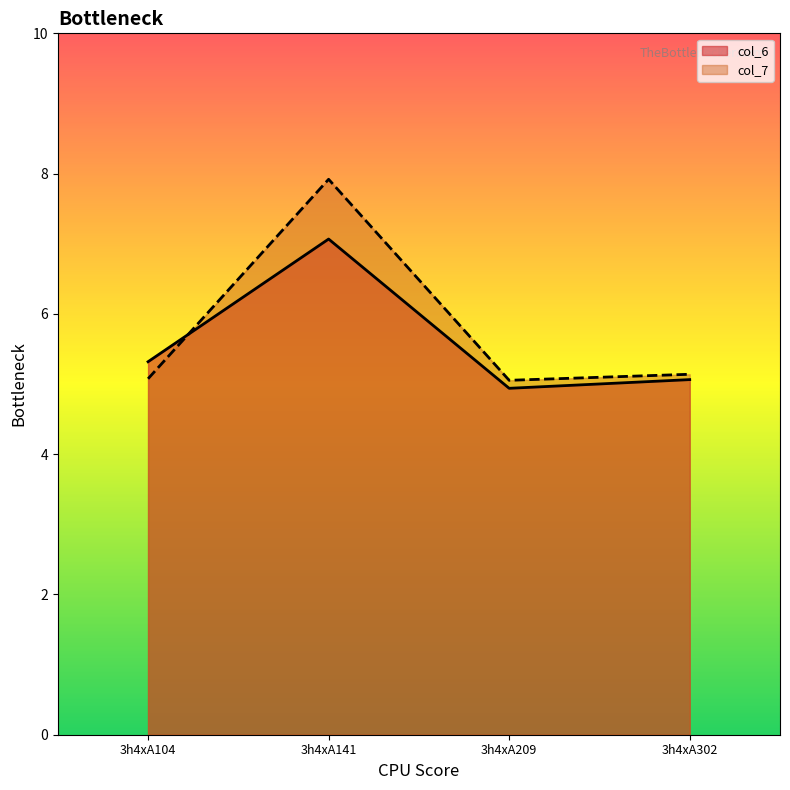

What is the sum of all col_7 values?

23.2